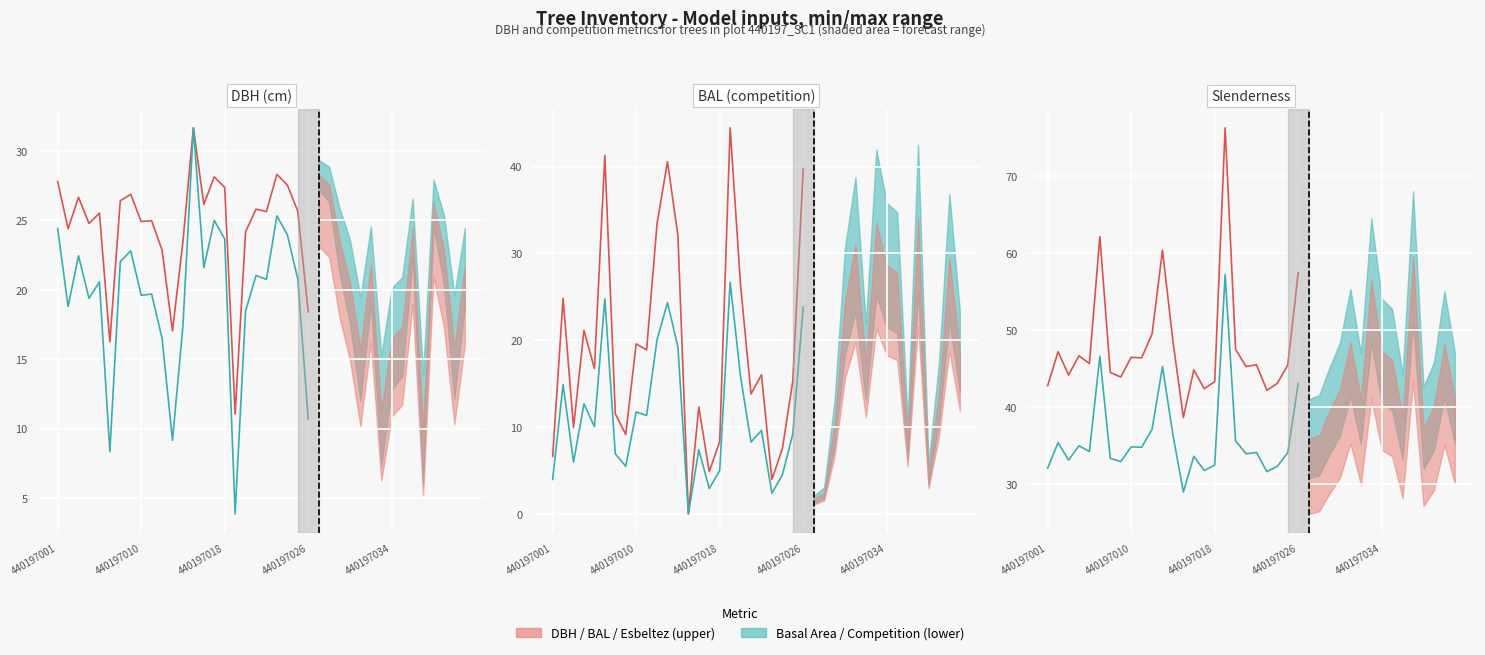

What is the average value of the DBH (cm) series?

24.5